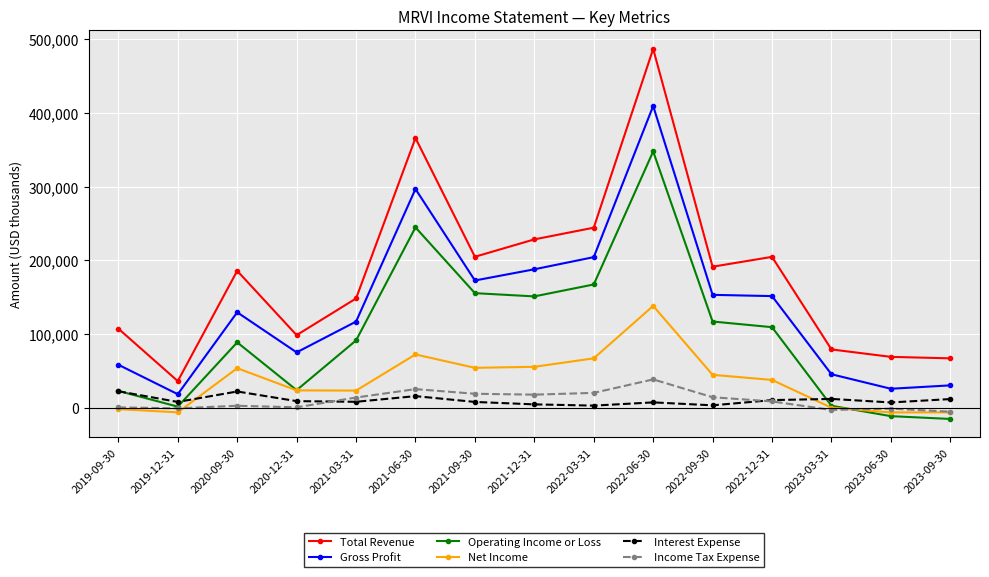

Which series has the widest spread of values?

Total Revenue